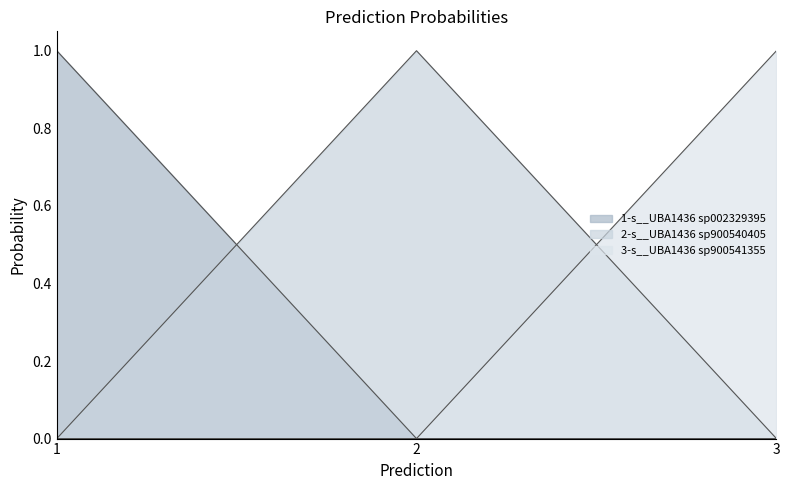

What is the spread (max minus min) of values at 3?

1.0